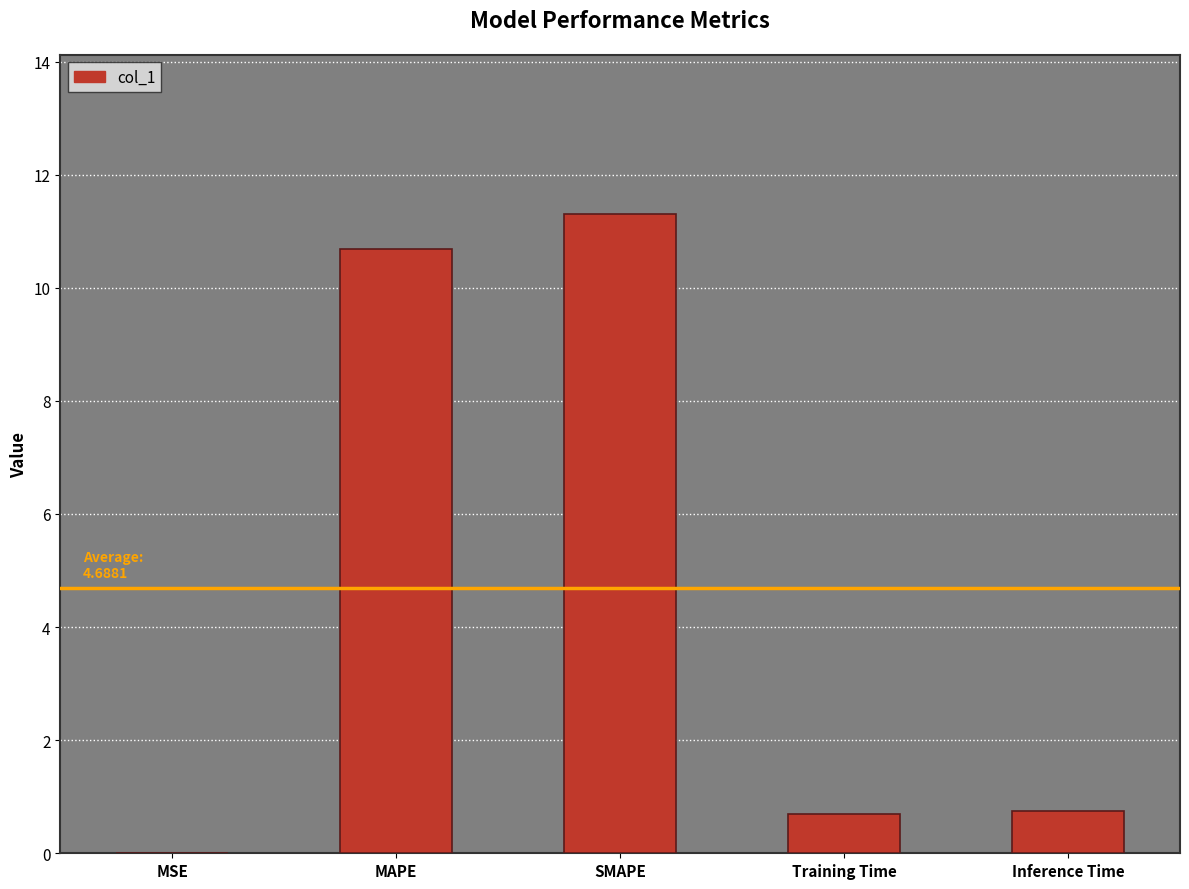

True or false: the data shows 11.3 at SMAPE.

True